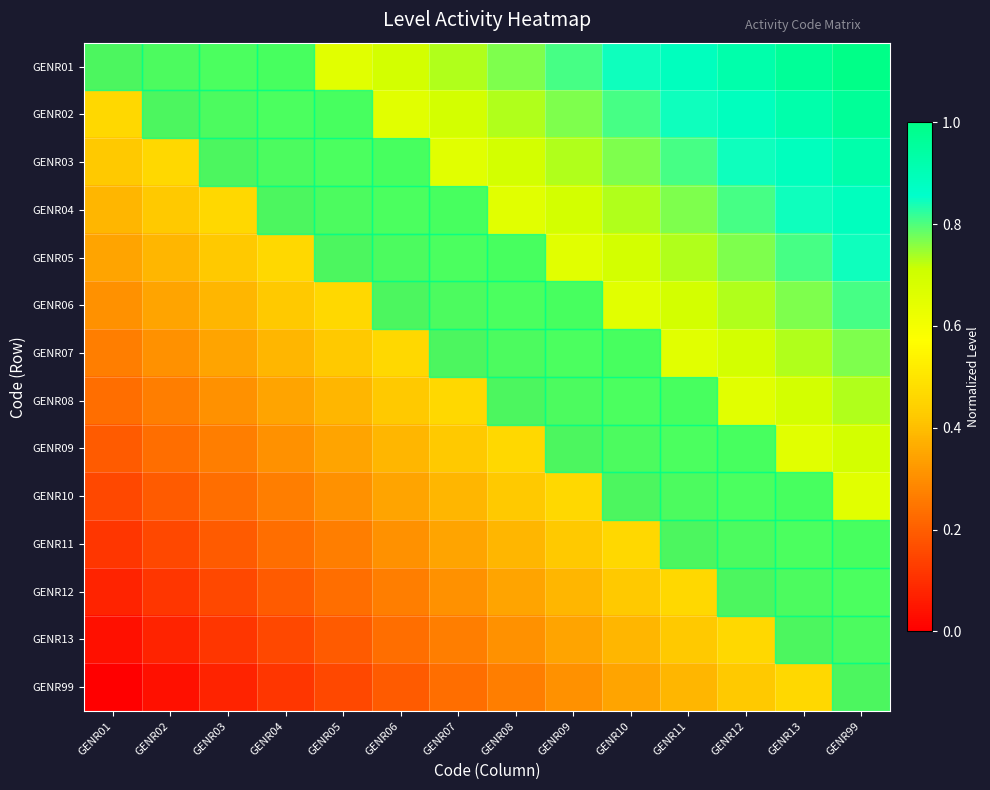

At GENR02, list the series in order from largest to smallest.

GENR01, GENR02, GENR03, GENR04, GENR05, GENR06, GENR07, GENR08, GENR09, GENR10, GENR11, GENR12, GENR13, GENR99